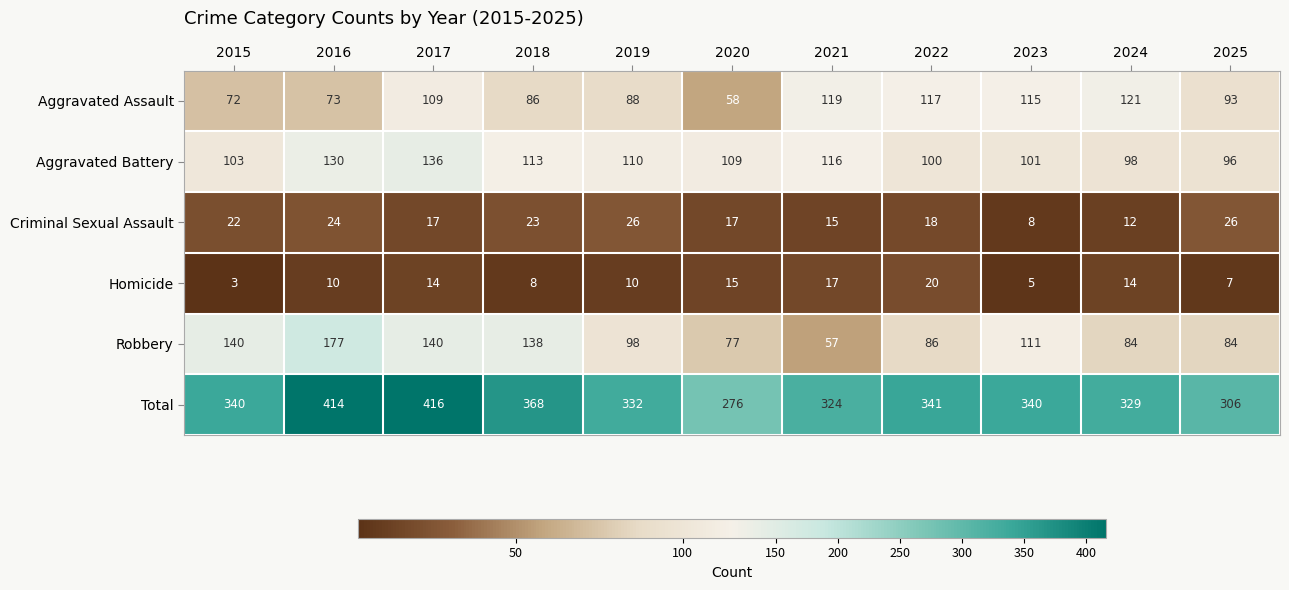

True or false: Aggravated Assault has a value of 88 at 2019.

True